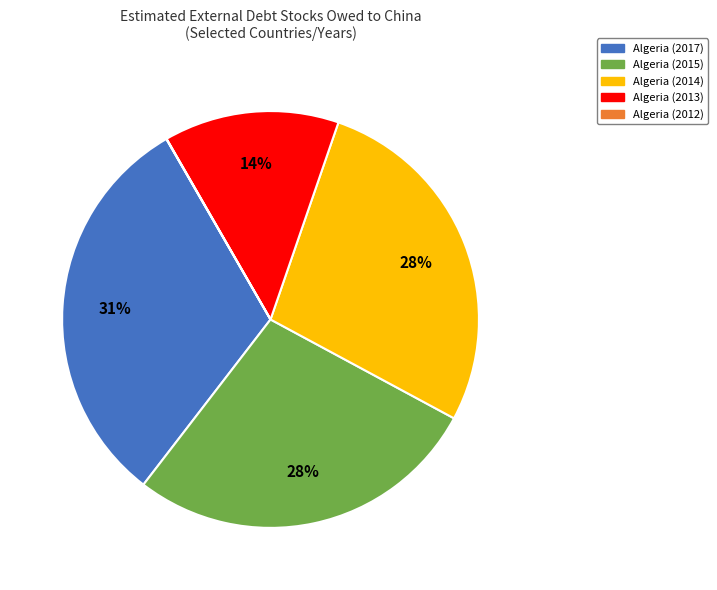

Combined, do Algeria (2015) and Algeria (2014) account for over 50%?

Yes